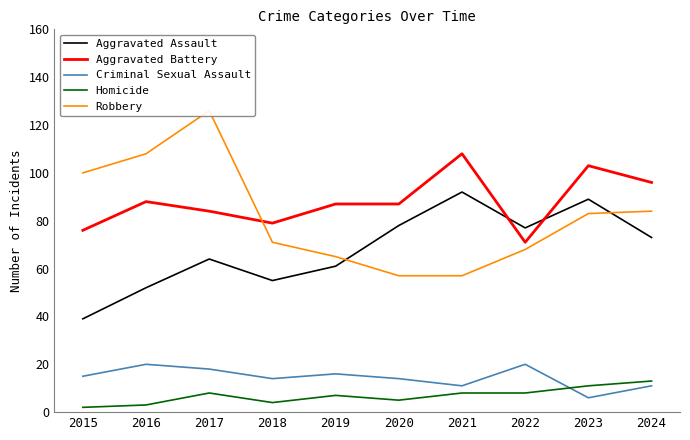

At how many categories does at least one series exceed 65?

10